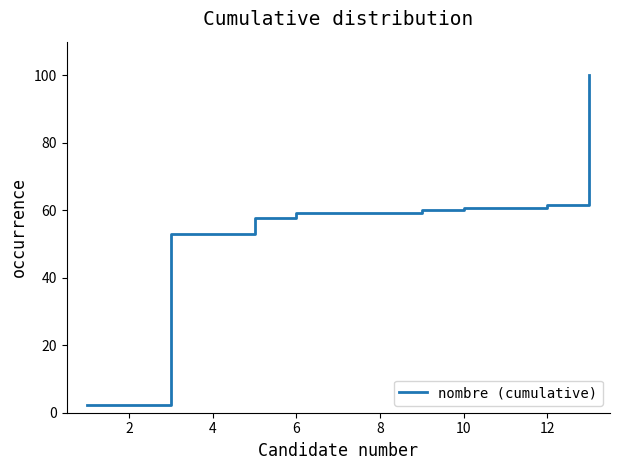

What is the greatest value displayed?

100.0